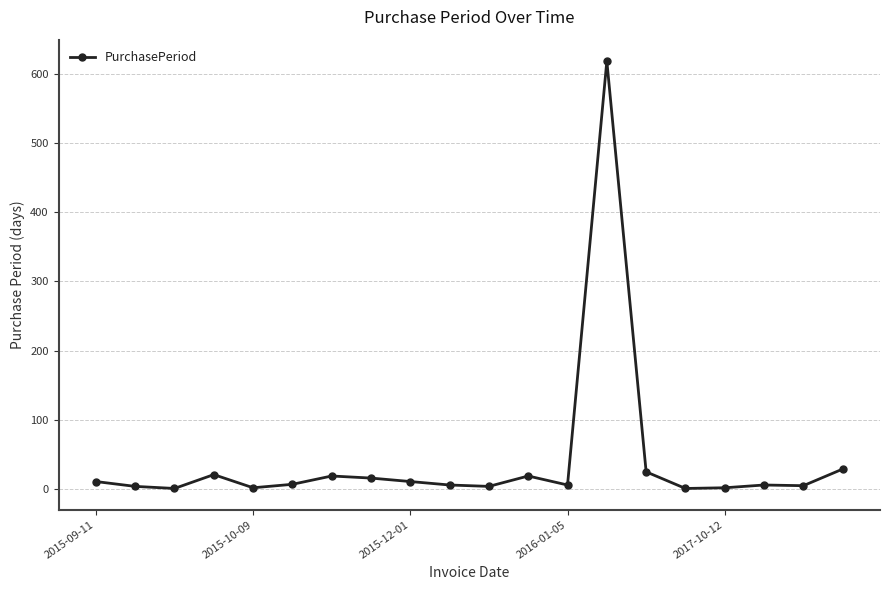

True or false: the data has more than 2 interior local peaks.

True